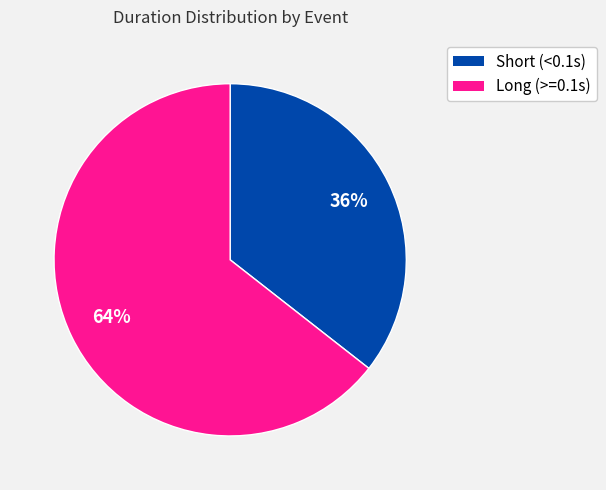

To the nearest percent, what is the average slice percentage?

50%